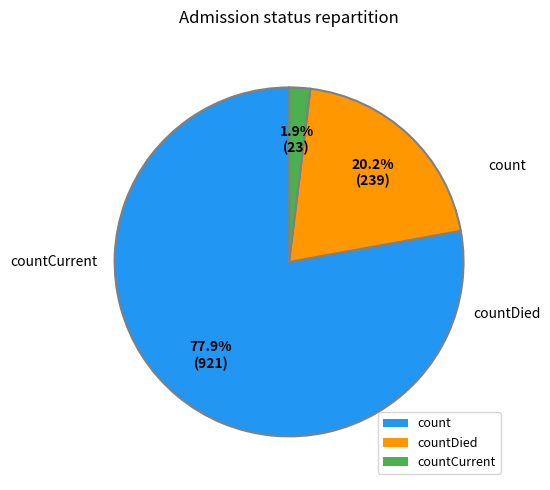

To the nearest percent, what is the difference between the largest and smallest slice percentages?

76%